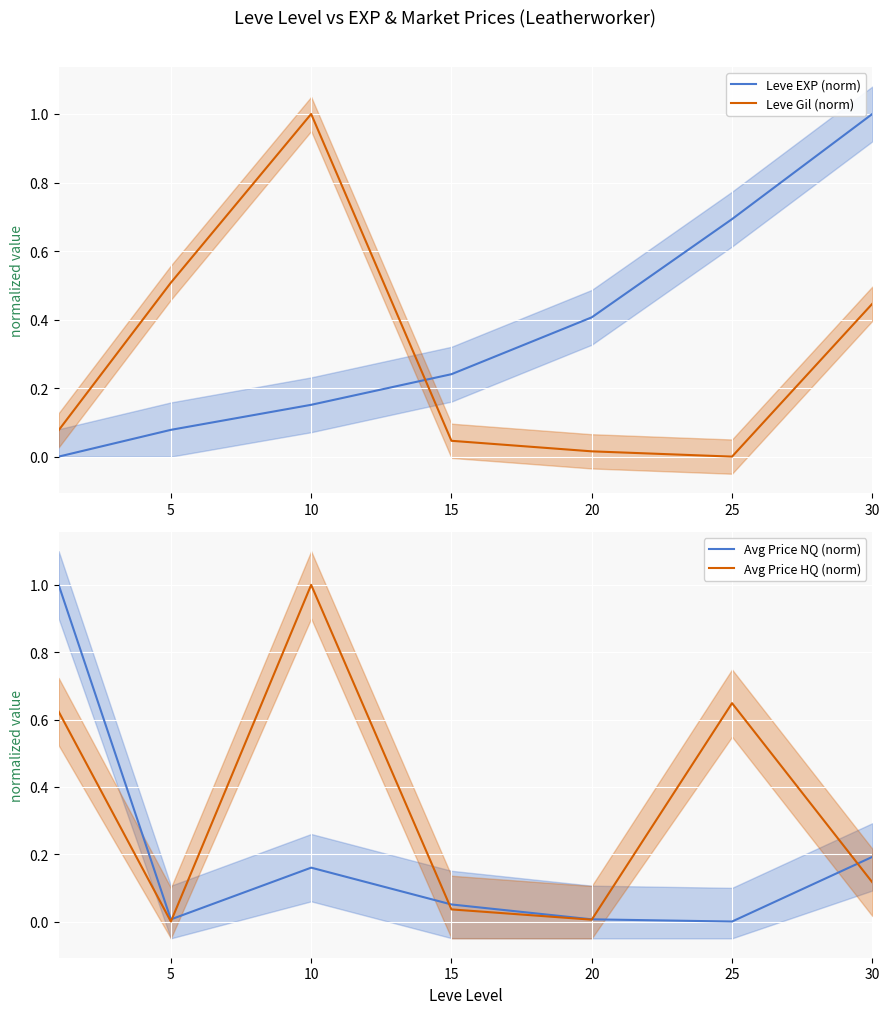

What is the value of the Avg Price HQ (norm) point at the 7th from the left?

0.1